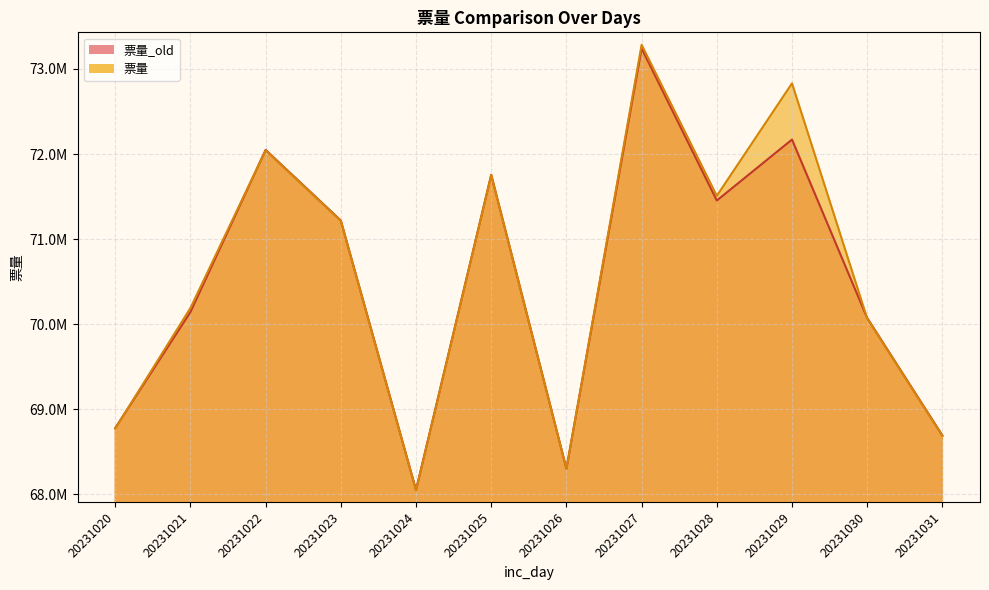

Reading right to left, transcribe all the data shown in this chart.

票量_old: 20231031=68691183	20231030=70072443	20231029=72170075	20231028=71453314	20231027=73241108	20231026=68302121	20231025=71756210	20231024=68050727	20231023=71218046	20231022=72048568	20231021=70143108	20231020=68778431
票量: 20231031=68687323	20231030=70067867	20231029=72830783	20231028=71508509	20231027=73283750	20231026=68297783	20231025=71752541	20231024=68046404	20231023=71214284	20231022=72043623	20231021=70189781	20231020=68773640